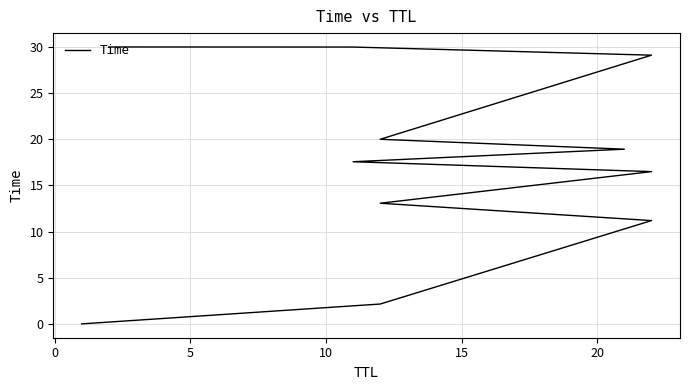

What is the greatest value displayed?

30.0